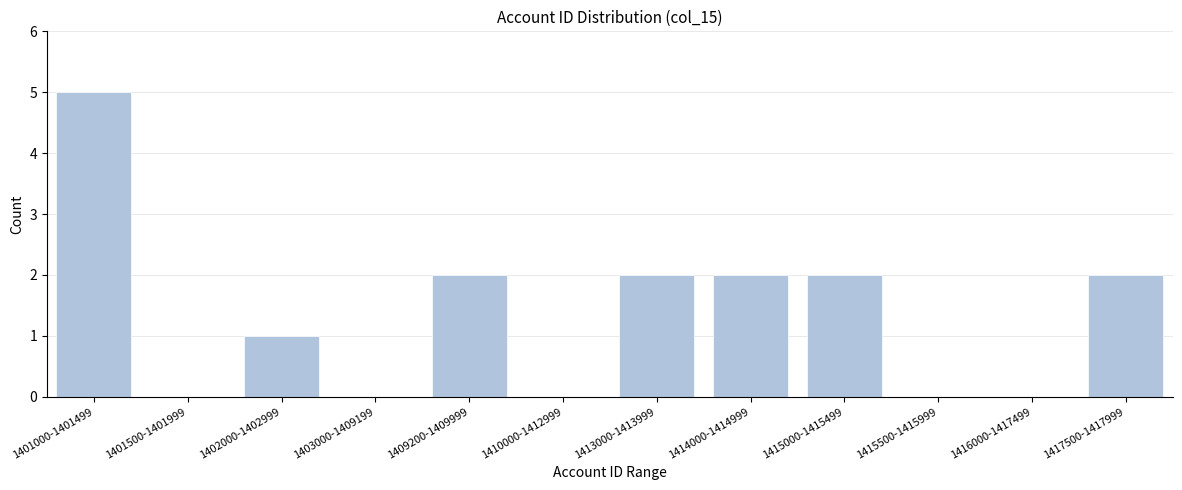

Reading left to right, extract all data points from this chart.

1401000-1401499=5	1401500-1401999=0	1402000-1402999=1	1403000-1409199=0	1409200-1409999=2	1410000-1412999=0	1413000-1413999=2	1414000-1414999=2	1415000-1415499=2	1415500-1415999=0	1416000-1417499=0	1417500-1417999=2